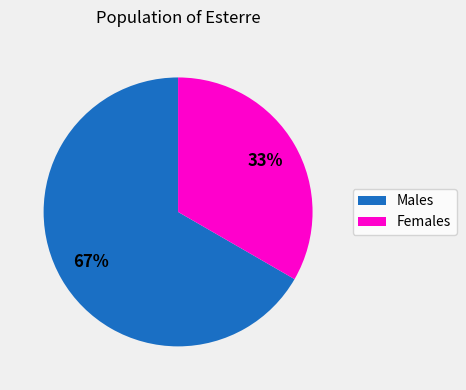

Is there any slice that represents more than half of the pie?

Yes